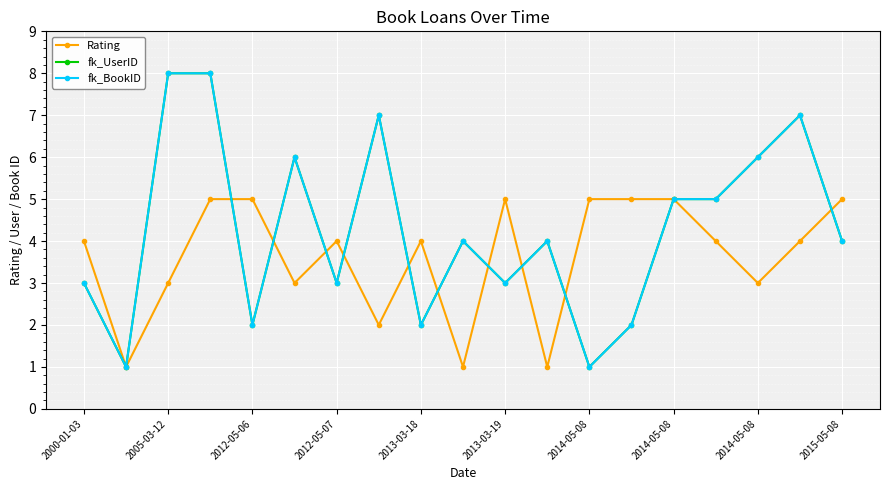

Does the chart have visible grid lines?

Yes